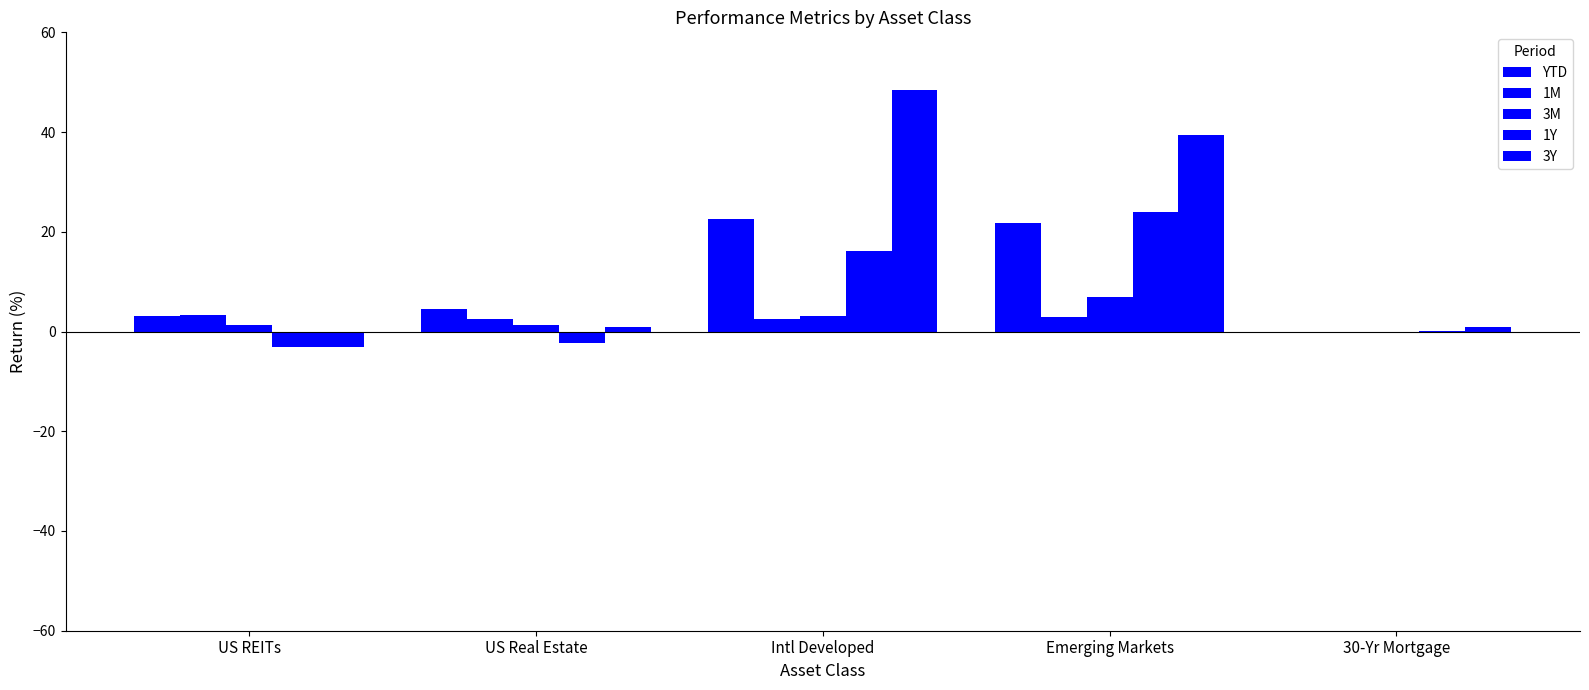

What is the spread (max minus min) of values at Intl Developed?

45.9